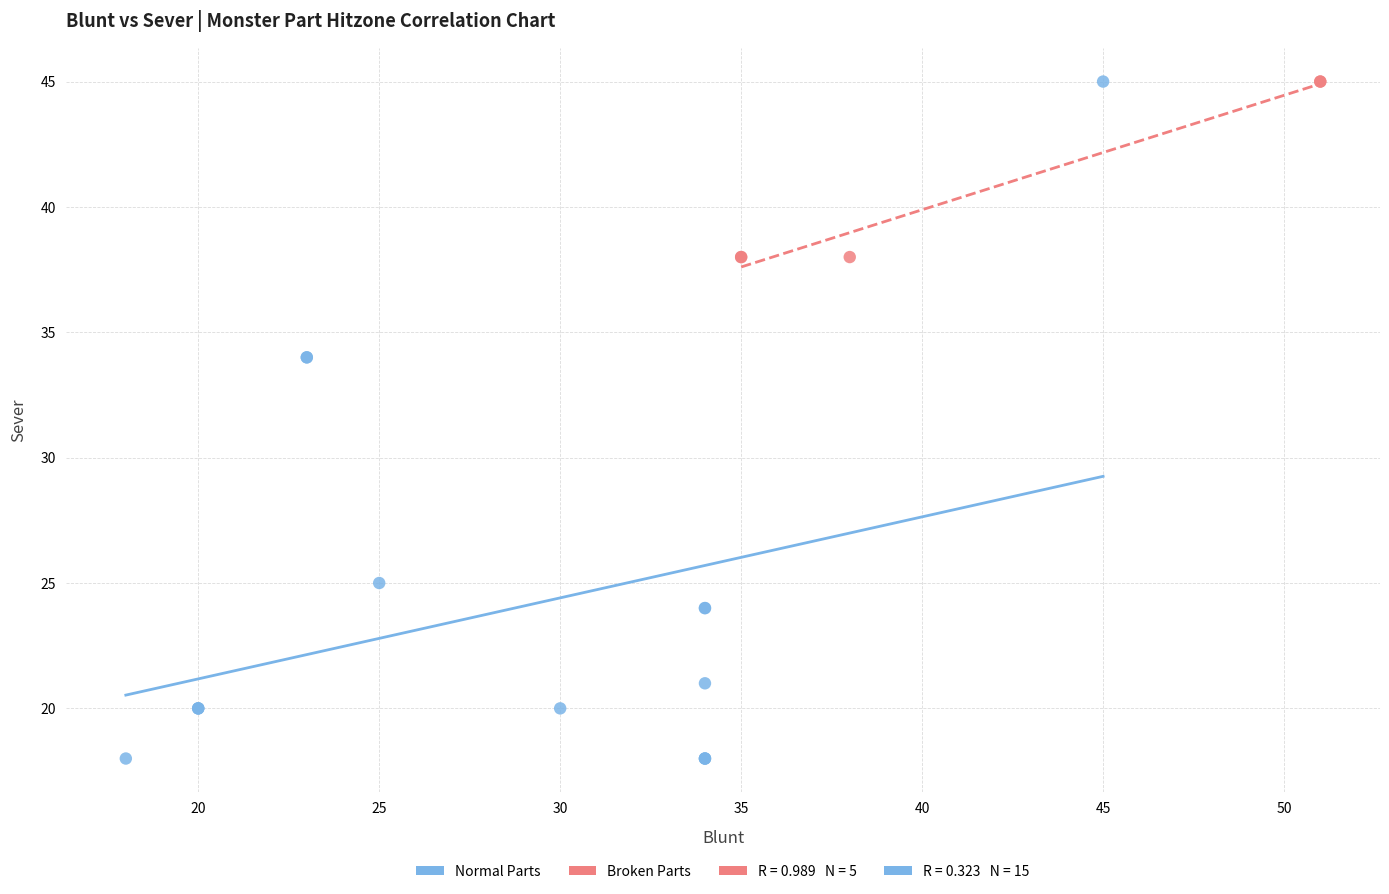

Which series has the widest spread of Y values?

Normal Parts